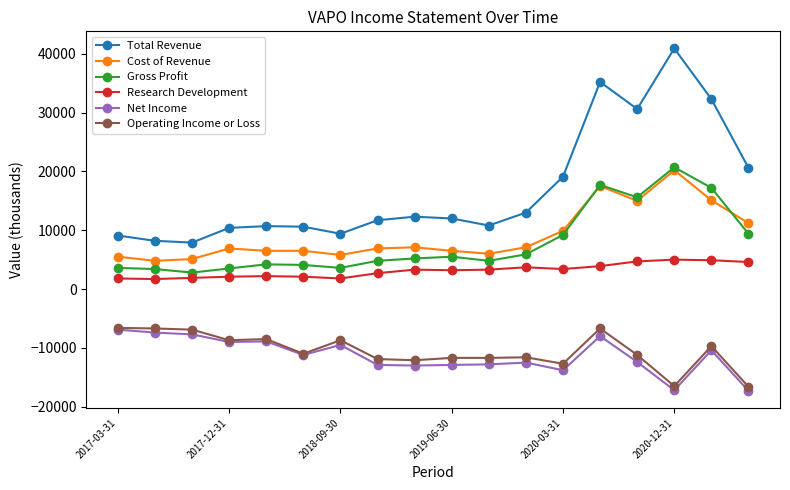

True or false: Total Revenue and Research Development cross at least once.

False